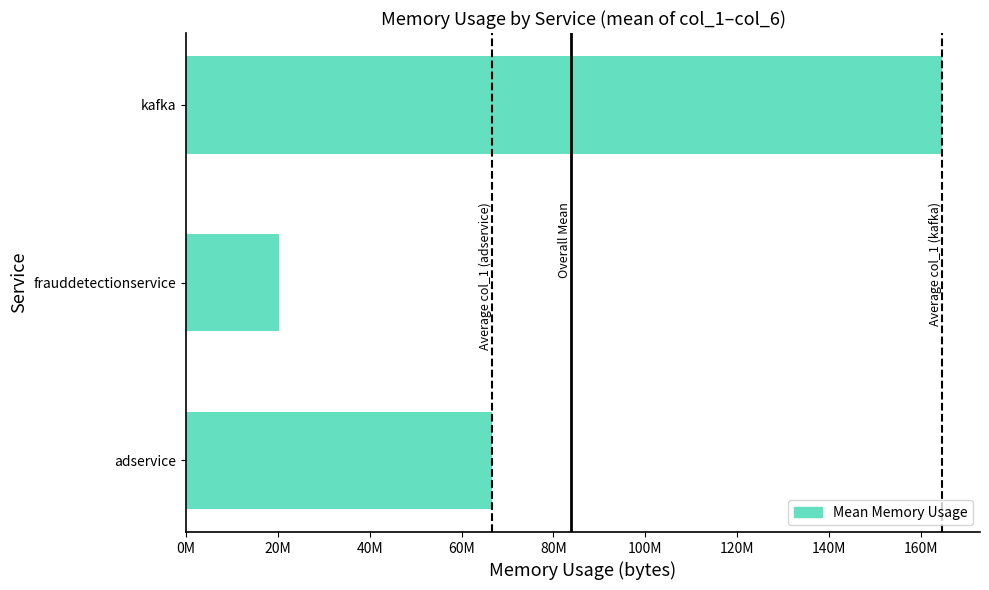

Are the bars horizontal?

Yes